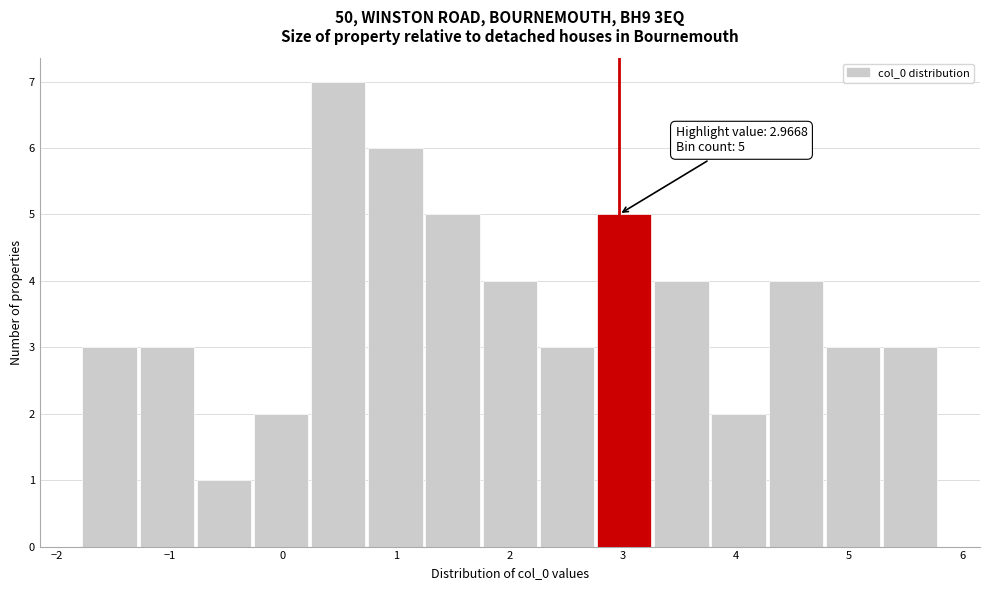

Which range on the x-axis has the tallest bar?

0.2 to 0.8